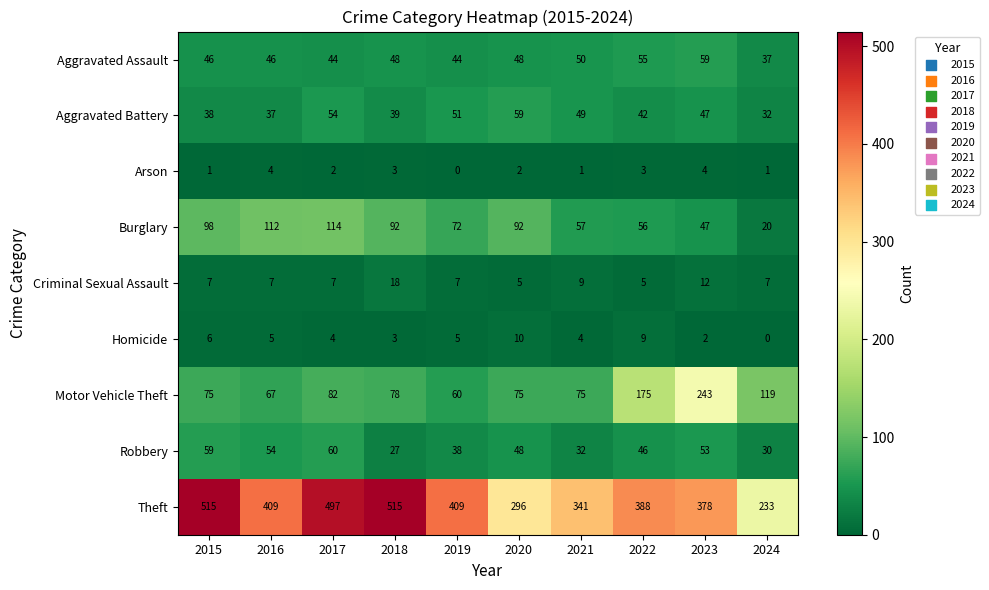

The value of Criminal Sexual Assault at 2024 is 11. True or false?

False